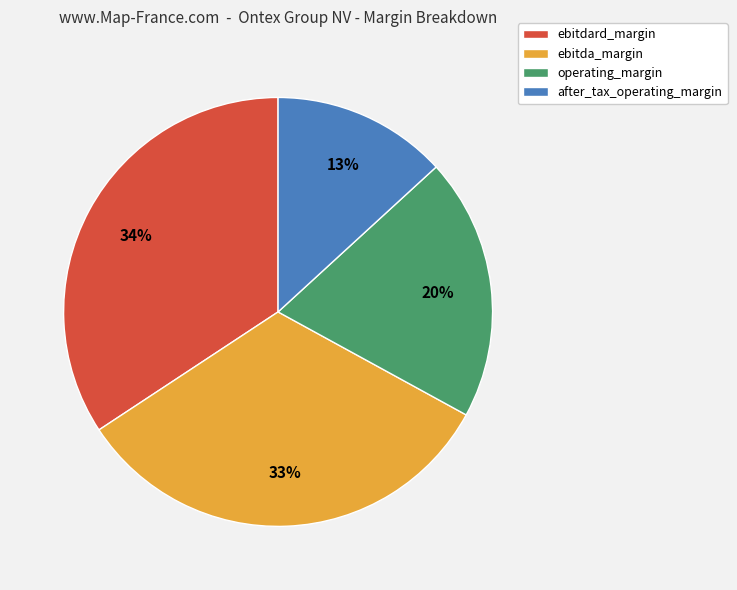

Is there a majority slice in this chart?

No